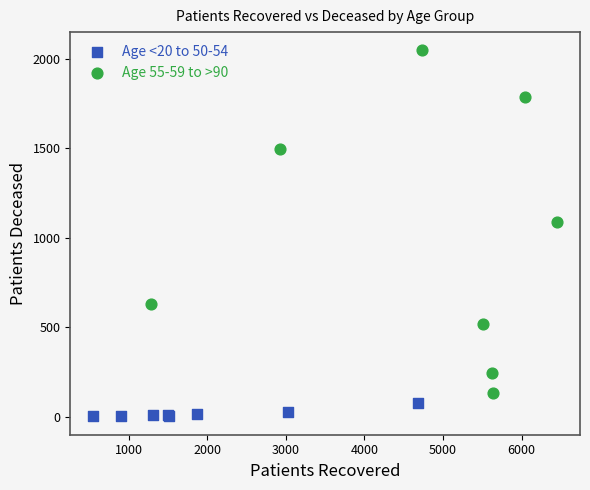

Which series contains the highest Y value?

Age 55-59 to >90